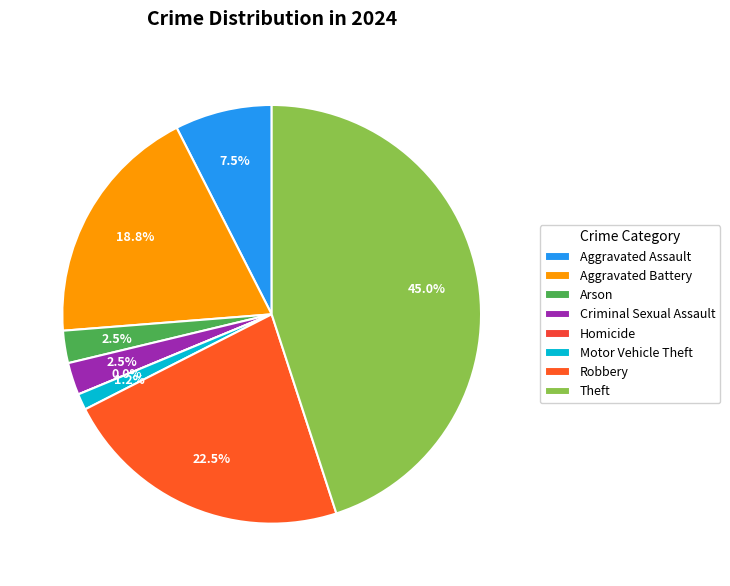

Does Homicide represent more than half of the total?

No